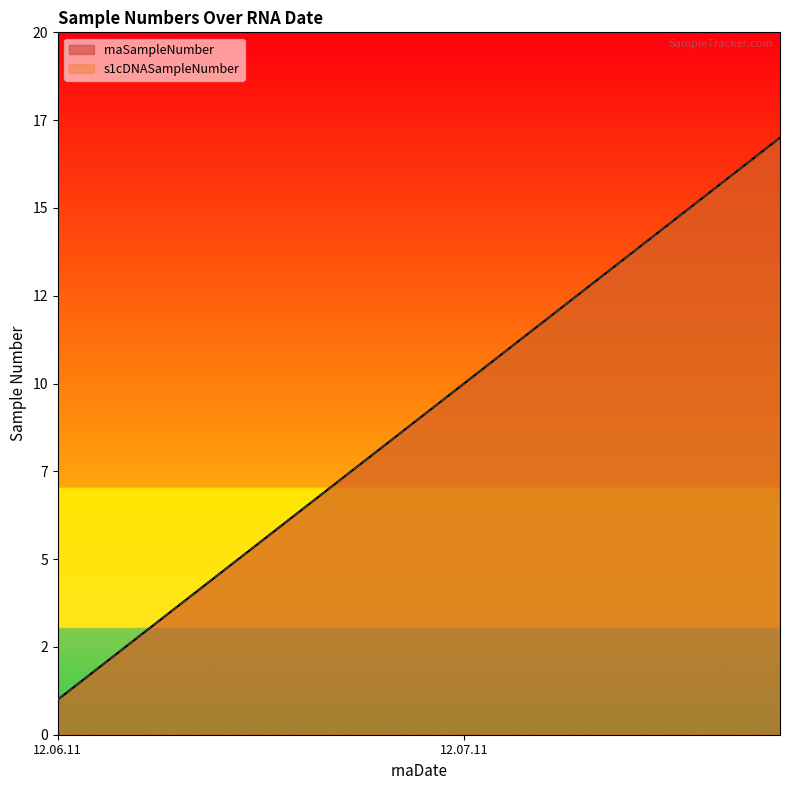

Does the chart display data point markers on the line(s)?

No